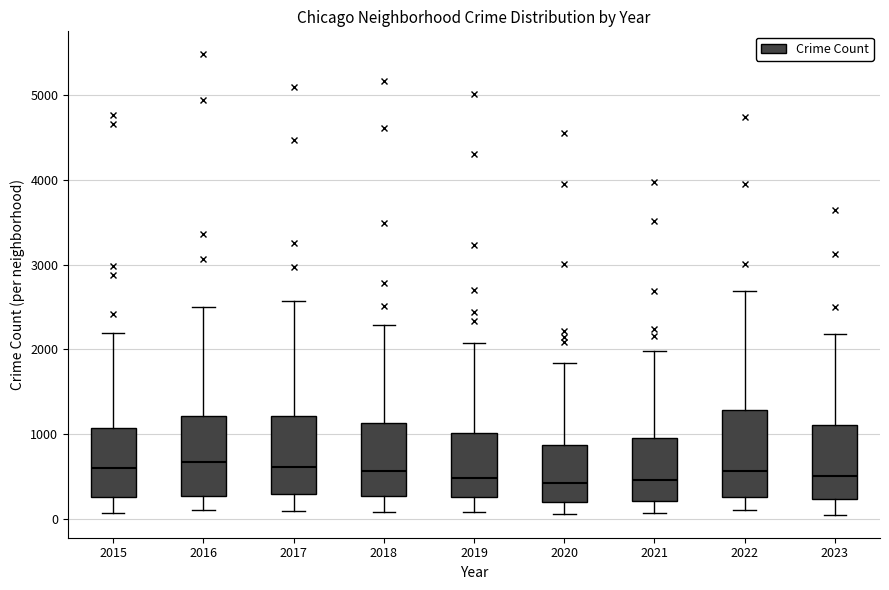

Where does the lower whisker of the box at x = 2021 end on the y-axis? The values are not printed on the chart, so give them approximately, as read against the axis.

100